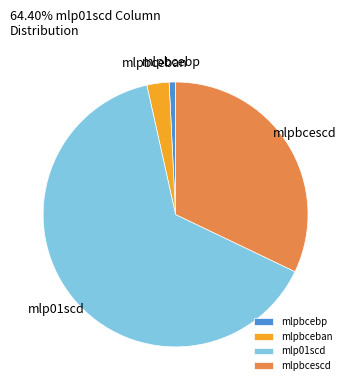

Which category has the smallest portion of the pie?

mlpbcebp